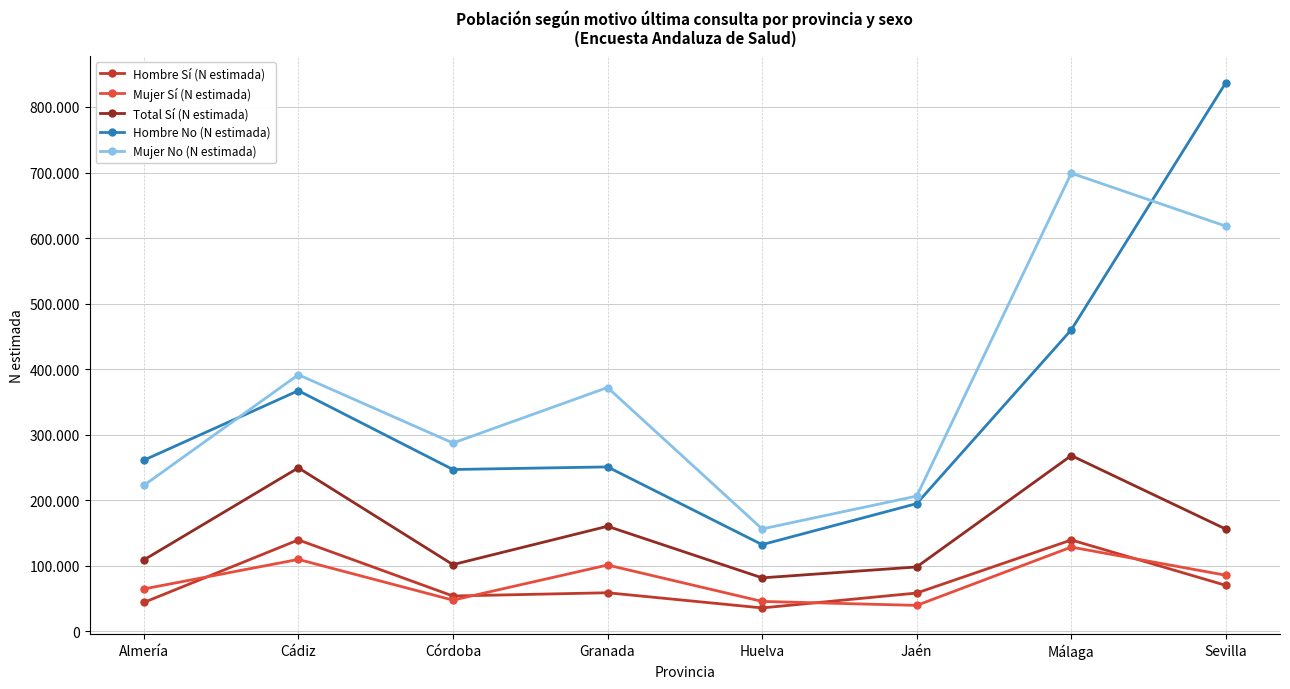

What is the spread (max minus min) of values at Huelva?

120480